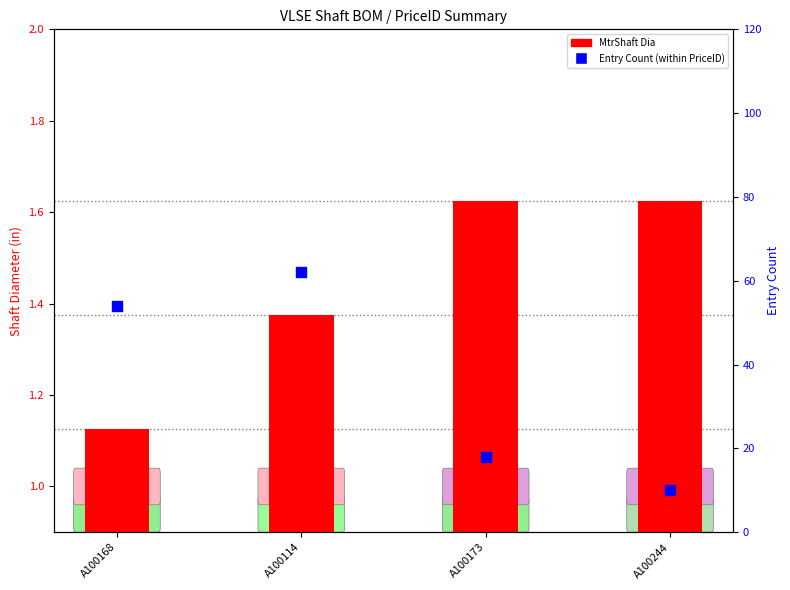

Which series contains the highest Y value?

Entry Count (percentile rank)